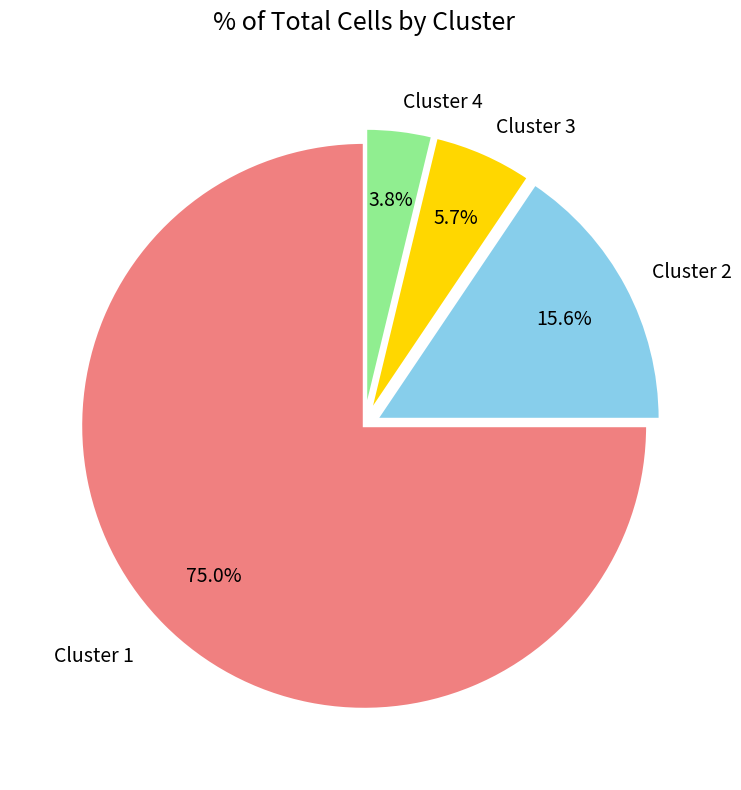

Does any single category account for the majority?

Yes